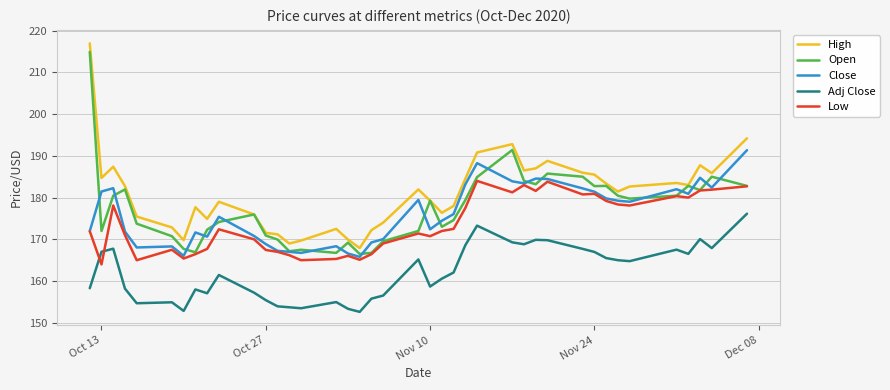

What is the minimum value shown in the chart?

152.6